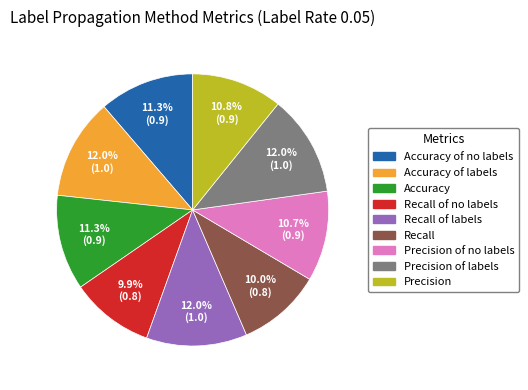

Is there a majority slice in this chart?

No